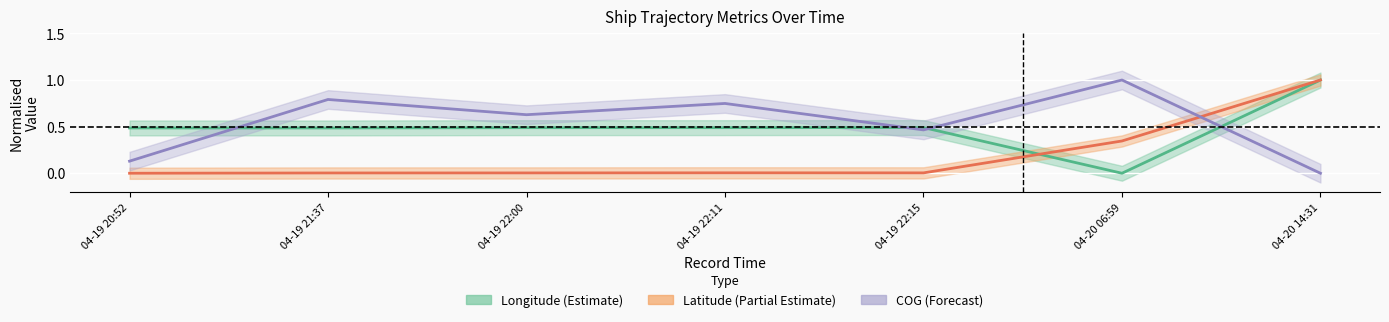

What is the label of the 5th point from the right?

04-19 22:00